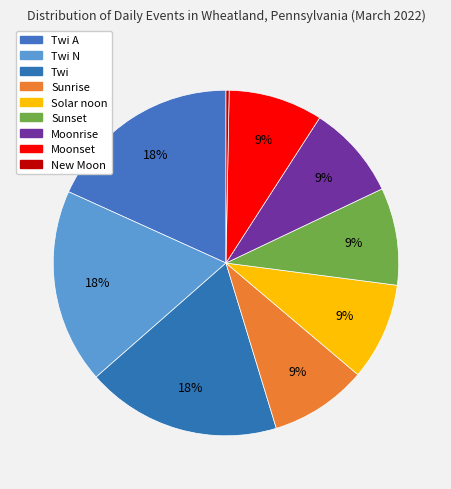

How many slices are in this pie chart?

9